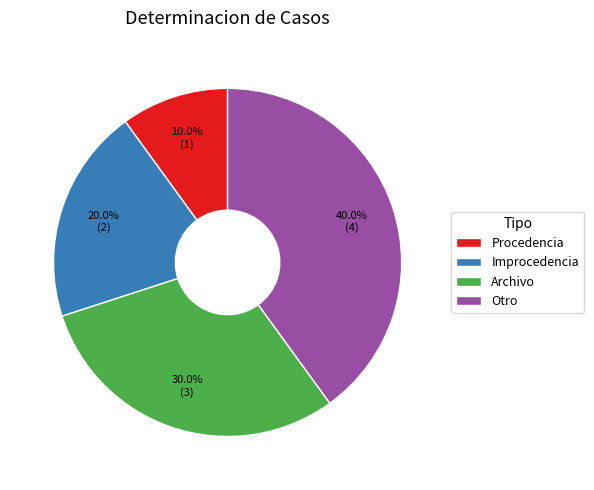

True or false: Procedencia accounts for 19% of the total.

False